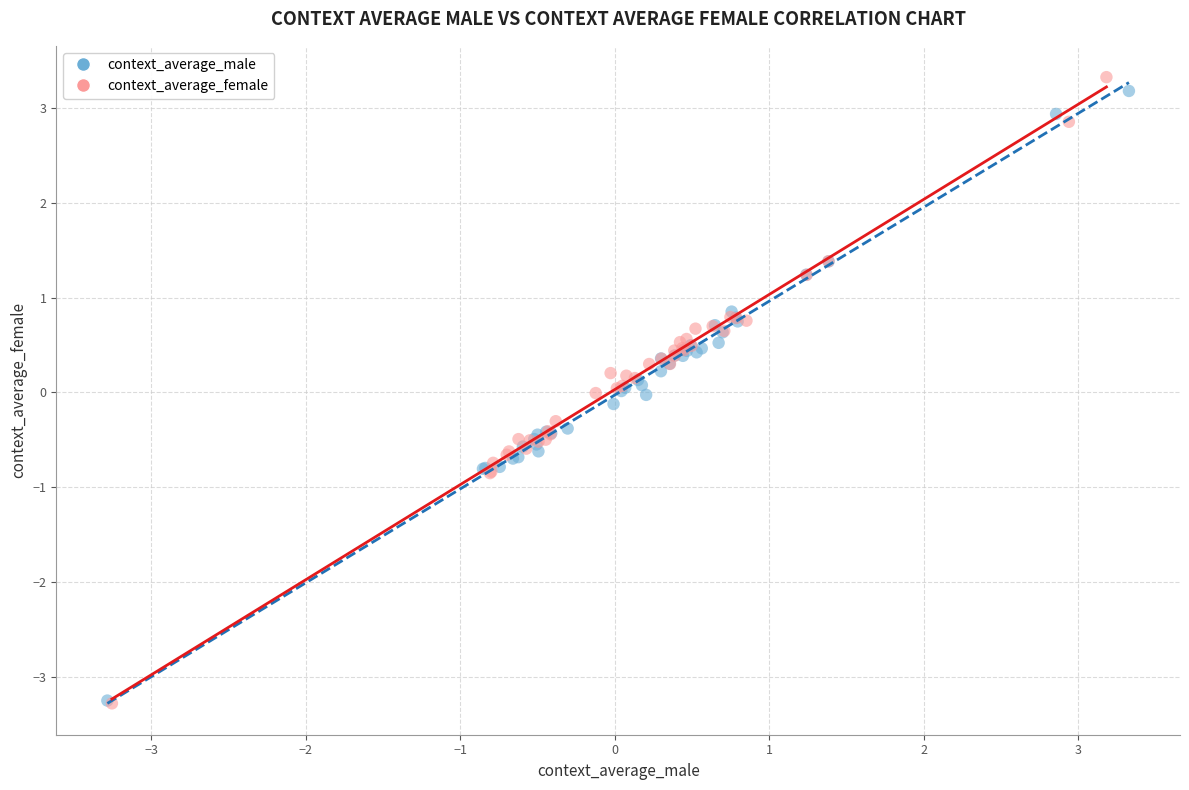

Which series has the largest Y range (max minus min)?

context_average_female